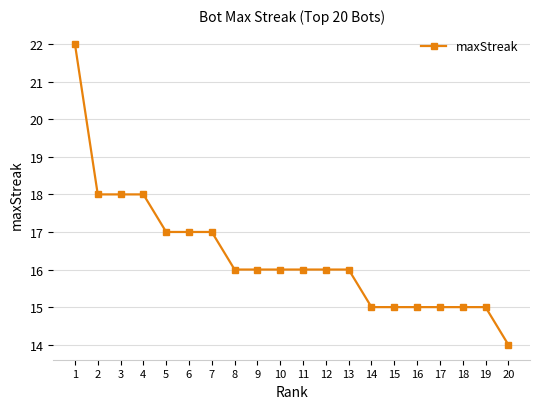

Reading left to right, what are all the values shown in this chart?

22	18	18	18	17	17	17	16	16	16	16	16	16	15	15	15	15	15	15	14